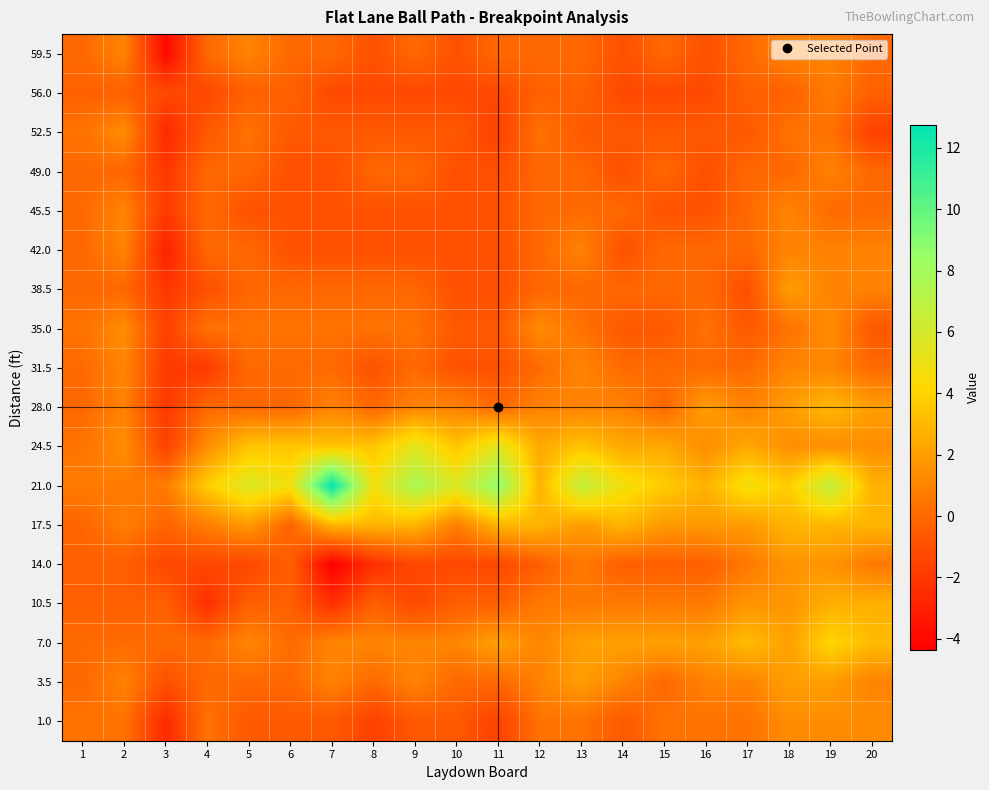

Reading left to right, transcribe all the data shown in this chart.

59.5: 1=0.0	2=1.0	3=-4.0	4=0.0	5=1.0	6=0.0	7=0.0	8=-1.0	9=0.0	10=-1.0	11=0.0	12=0.0	13=0.0	14=-1.0	15=0.0	16=-1.0	17=0.0	18=1.0	19=1.0	20=0.0
56.0: 1=-0.3	2=-0.3	3=-1.3	4=-1.3	5=-0.3	6=-0.3	7=-1.3	8=-1.3	9=-1.3	10=-1.3	11=-1.3	12=-0.3	13=-0.3	14=-1.3	15=-1.3	16=-1.3	17=-0.3	18=-0.3	19=0.7	20=-0.3
52.5: 1=0.4	2=1.4	3=-2.6	4=-0.6	5=0.4	6=-0.6	7=-0.6	8=-0.6	9=-0.6	10=-0.6	11=-1.6	12=0.4	13=-0.6	14=-0.6	15=-0.6	16=-0.6	17=-0.6	18=0.4	19=0.4	20=-1.6
49.0: 1=-0.0	2=-0.0	3=-2.0	4=-0.0	5=-0.0	6=-1.0	7=-1.0	8=-0.0	9=-0.0	10=-1.0	11=-1.0	12=-0.0	13=-0.0	14=-1.0	15=-0.0	16=-1.0	17=-0.0	18=-0.0	19=1.0	20=-0.0
45.5: 1=0.1	2=1.1	3=-1.9	4=0.1	5=-0.9	6=-0.9	7=-0.9	8=-0.9	9=-0.9	10=-0.9	11=-0.9	12=0.1	13=0.1	14=0.1	15=-0.9	16=-0.9	17=0.1	18=1.1	19=0.1	20=0.1
42.0: 1=0.0	2=1.0	3=-3.0	4=0.0	5=0.0	6=-1.0	7=-1.0	8=-1.0	9=-1.0	10=-1.0	11=-1.0	12=0.0	13=1.0	14=-1.0	15=0.0	16=0.0	17=0.0	18=1.0	19=1.0	20=1.0
38.5: 1=-0.0	2=-0.0	3=-2.0	4=-1.0	5=-0.0	6=-0.0	7=-0.0	8=-0.0	9=-0.0	10=-1.0	11=-1.0	12=-0.0	13=-0.0	14=-0.0	15=-0.0	16=-0.0	17=-1.0	18=2.0	19=1.0	20=1.0
35.0: 1=0.4	2=1.4	3=-1.6	4=0.4	5=0.4	6=0.4	7=0.4	8=0.4	9=0.4	10=-0.6	11=-0.6	12=1.4	13=0.4	14=-0.6	15=-0.6	16=0.4	17=-0.6	18=0.4	19=1.4	20=-0.6
31.5: 1=0.1	2=1.1	3=-1.9	4=-1.9	5=0.1	6=0.1	7=0.1	8=-0.9	9=0.1	10=-0.9	11=-0.9	12=0.1	13=1.1	14=0.1	15=0.1	16=0.1	17=0.1	18=1.1	19=1.1	20=0.1
28.0: 1=0.0	2=1.0	3=-2.0	4=0.0	5=0.0	6=0.0	7=1.0	8=0.0	9=1.0	10=1.0	11=0.0	12=1.0	13=1.0	14=1.0	15=0.0	16=2.0	17=1.0	18=2.0	19=3.0	20=2.0
24.5: 1=0.4	2=1.4	3=-1.6	4=1.4	5=3.4	6=3.4	7=3.4	8=3.4	9=5.4	10=3.4	11=5.4	12=2.4	13=3.4	14=2.4	15=2.4	16=1.4	17=2.4	18=1.4	19=1.4	20=1.4
21.0: 1=0.7	2=0.7	3=0.7	4=3.7	5=5.7	6=4.7	7=12.7	8=4.7	9=7.7	10=5.7	11=8.7	12=2.7	13=6.7	14=4.7	15=3.7	16=2.7	17=4.7	18=3.7	19=6.7	20=2.7
17.5: 1=-0.1	2=0.9	3=-0.1	4=0.9	5=1.9	6=-0.1	7=2.9	8=2.9	9=2.9	10=0.9	11=2.9	12=2.9	13=1.9	14=2.9	15=1.9	16=1.9	17=1.9	18=2.9	19=2.9	20=2.9
14.0: 1=-0.4	2=-0.4	3=-1.4	4=-1.4	5=-1.4	6=-0.4	7=-4.4	8=-2.4	9=-1.4	10=-1.4	11=-1.4	12=-0.4	13=0.6	14=-0.4	15=-0.4	16=-0.4	17=0.6	18=1.6	19=1.6	20=0.6
10.5: 1=-0.3	2=-0.3	3=-0.3	4=-2.3	5=-0.3	6=-0.3	7=-2.3	8=-0.3	9=-1.3	10=-0.3	11=-0.3	12=0.7	13=0.7	14=0.7	15=0.7	16=0.7	17=1.7	18=1.7	19=2.7	20=2.7
7.0: 1=0.1	2=0.1	3=0.1	4=0.1	5=1.1	6=0.1	7=1.1	8=1.1	9=1.1	10=1.1	11=2.1	12=1.1	13=2.1	14=2.1	15=2.1	16=2.1	17=3.1	18=2.1	19=4.1	20=3.1
3.5: 1=0.0	2=1.0	3=-1.0	4=0.0	5=0.0	6=0.0	7=1.0	8=0.0	9=1.0	10=0.0	11=0.0	12=1.0	13=2.0	14=1.0	15=0.0	16=1.0	17=1.0	18=2.0	19=2.0	20=1.0
1.0: 1=0.4	2=0.4	3=-2.6	4=0.4	5=-0.6	6=-0.6	7=-0.6	8=-1.6	9=-0.6	10=-0.6	11=-1.6	12=0.4	13=0.4	14=-0.6	15=0.4	16=0.4	17=0.4	18=1.4	19=1.4	20=1.4